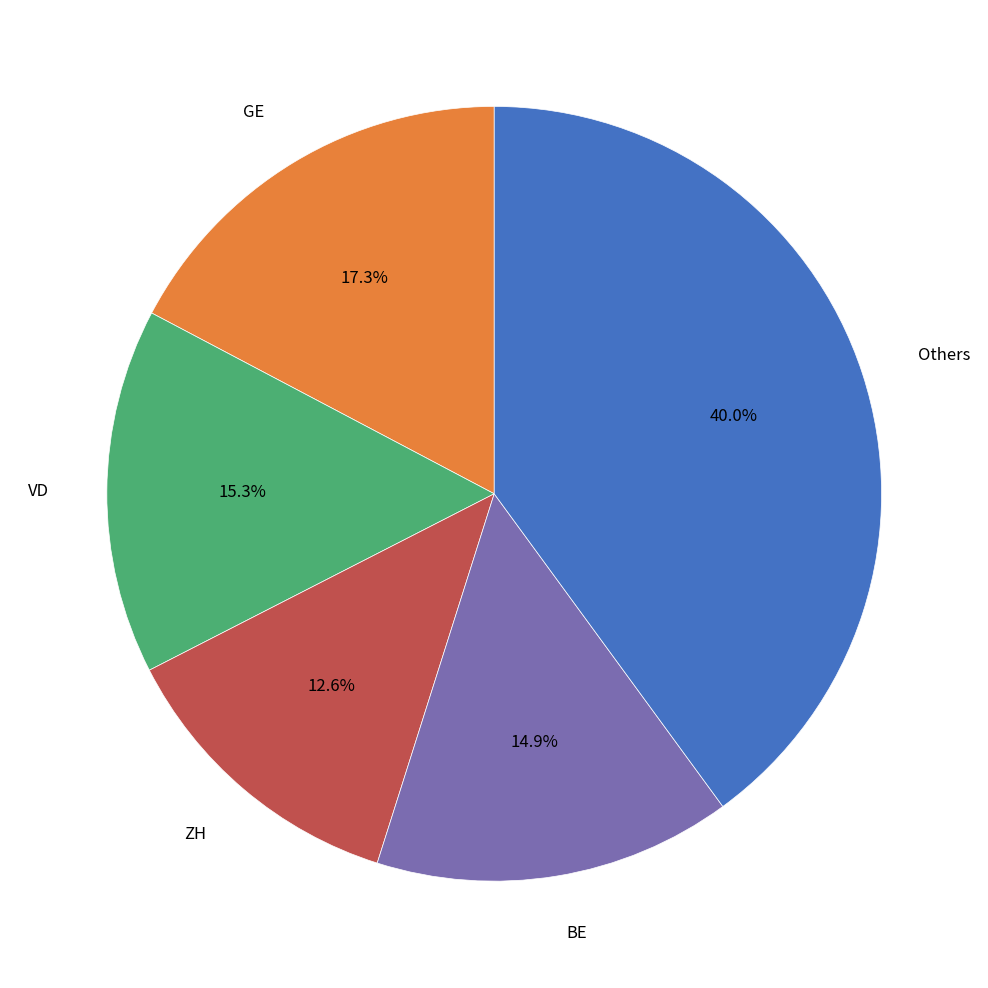

Is there any slice that represents more than half of the pie?

No